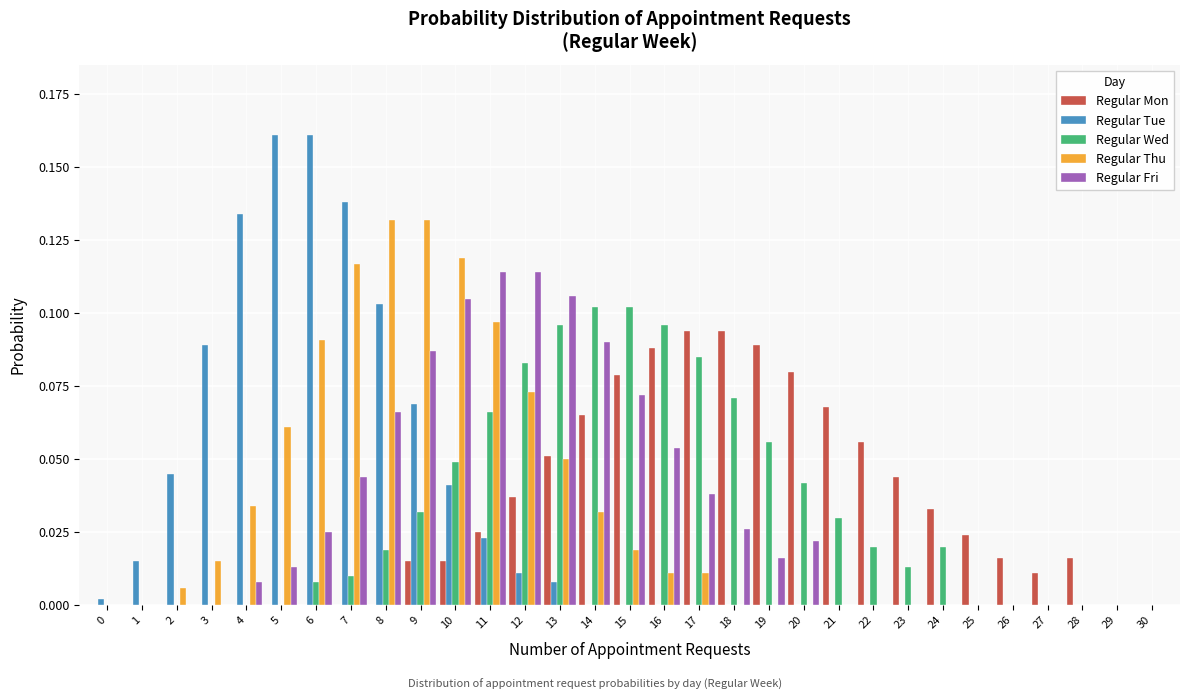

Is the value of Regular Wed at 0 greater than the value of Regular Fri at 13?

No